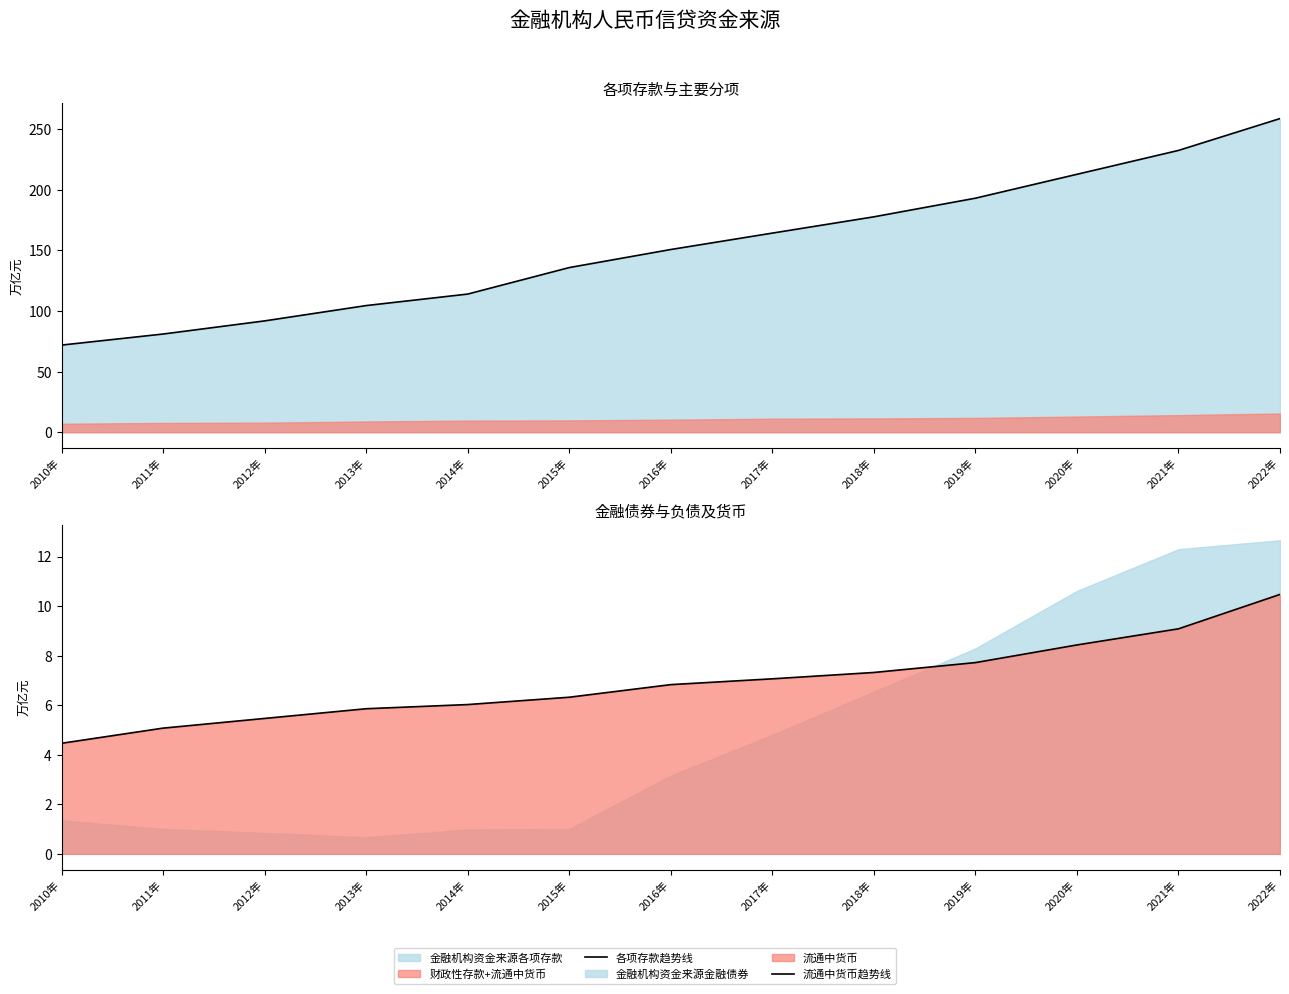

Does the chart have visible grid lines?

No